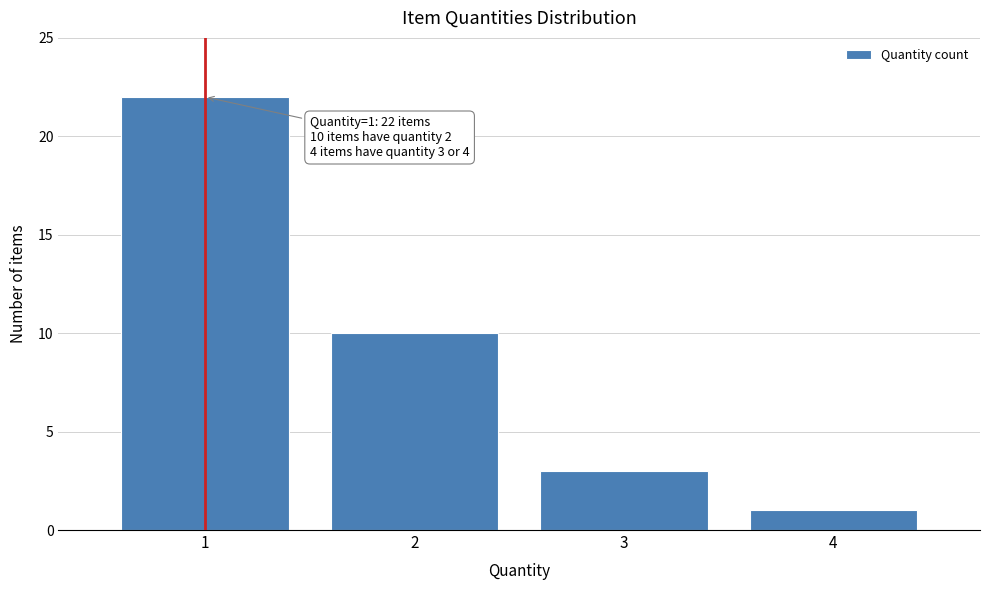

Which range on the x-axis has the tallest bar?

0.5 to 1.5